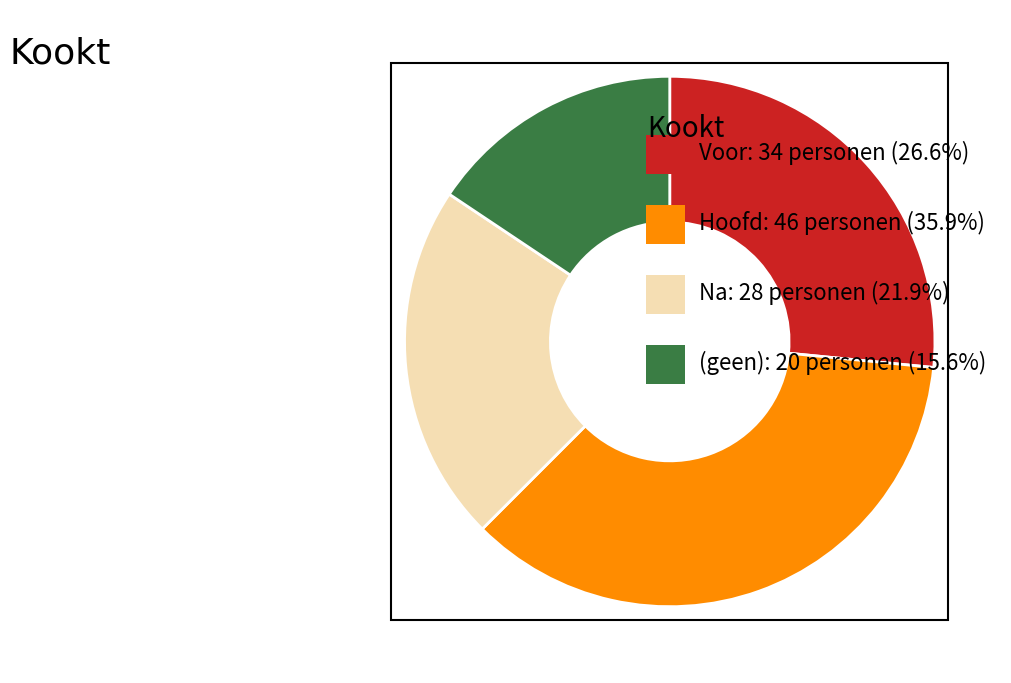

Is there a majority slice in this chart?

No